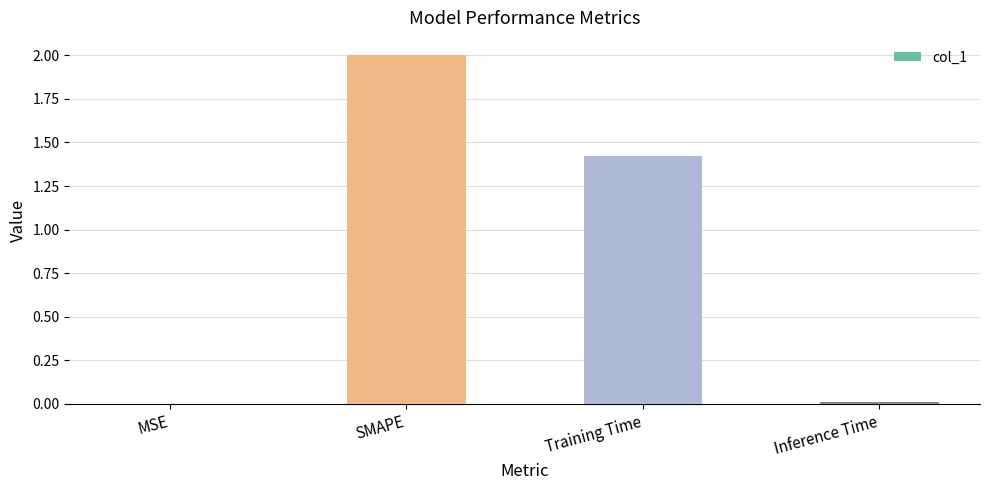

Between MSE and Training Time, which is larger?

Training Time